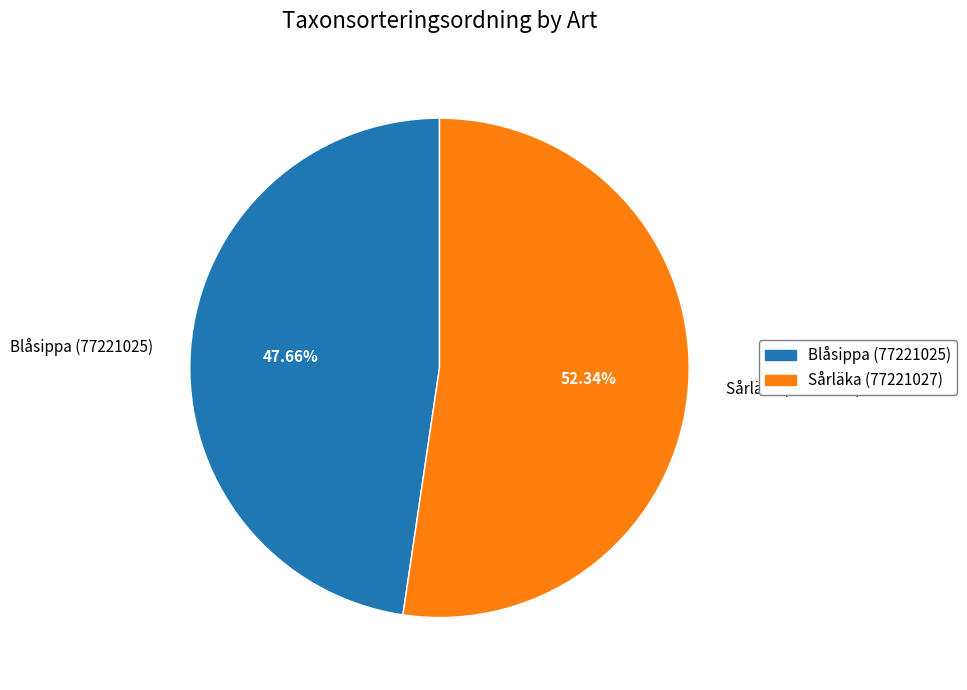

True or false: Sårläka (77221027) accounts for 52% of the total.

True